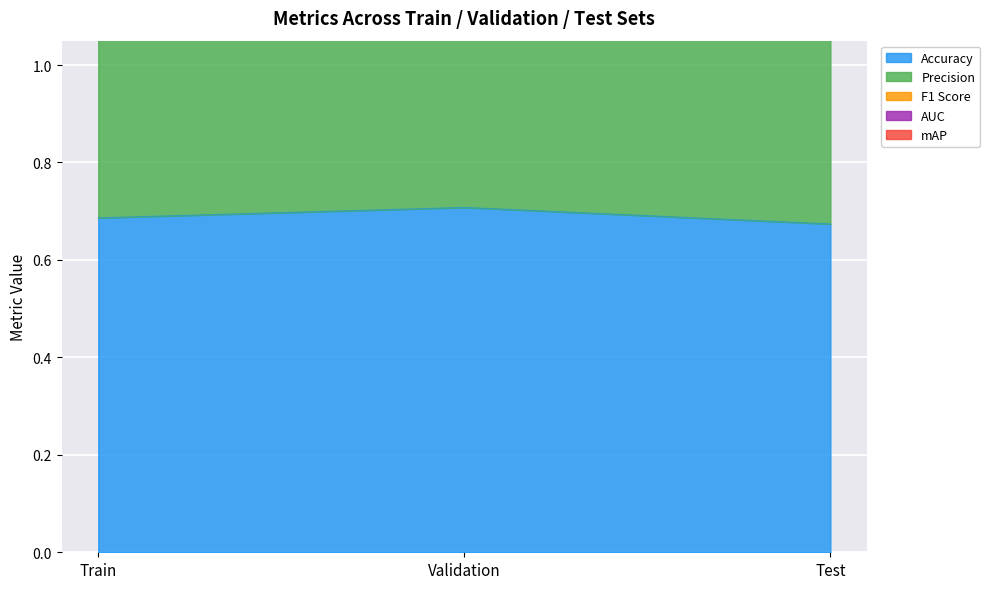

What is the sum of all Precision values?

4.1